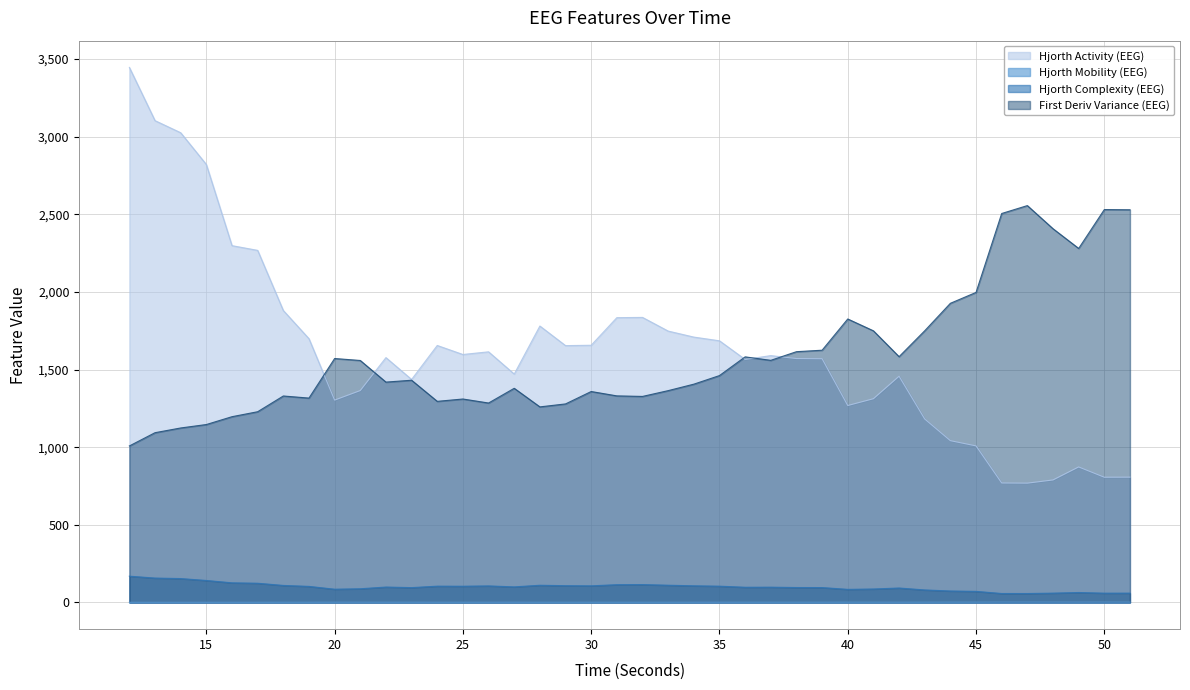

How many data points does each series have?

40